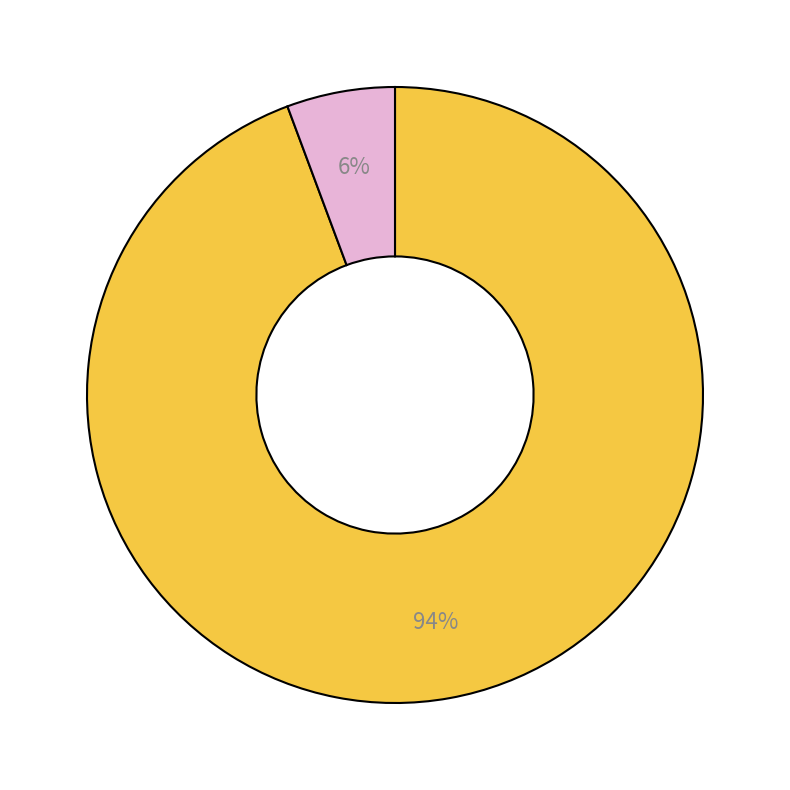

Is there a majority slice in this chart?

Yes